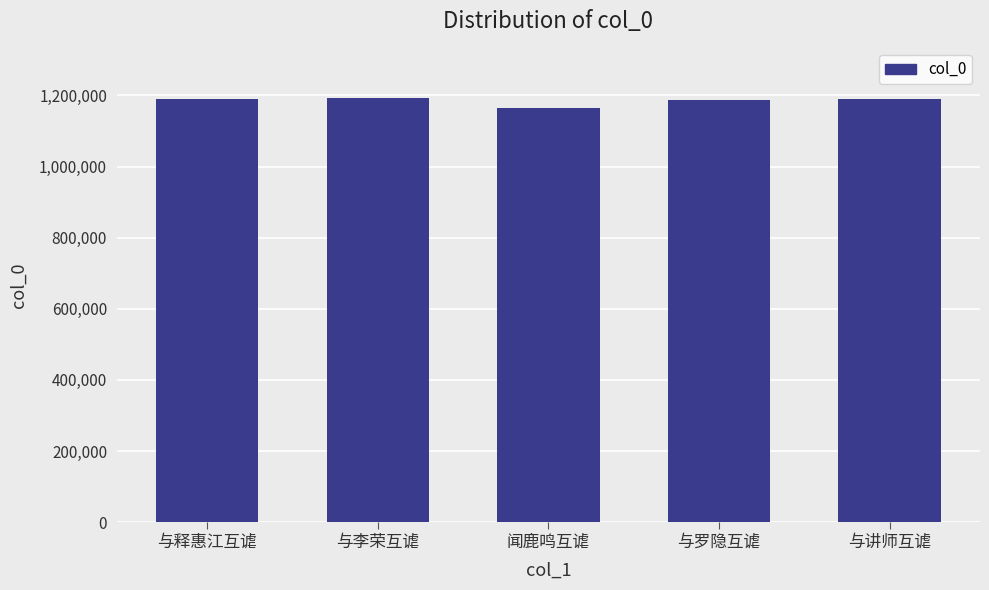

Approximately how many times larger is the value at 与讲师互谑 compared to 与释惠江互谑?

1.0